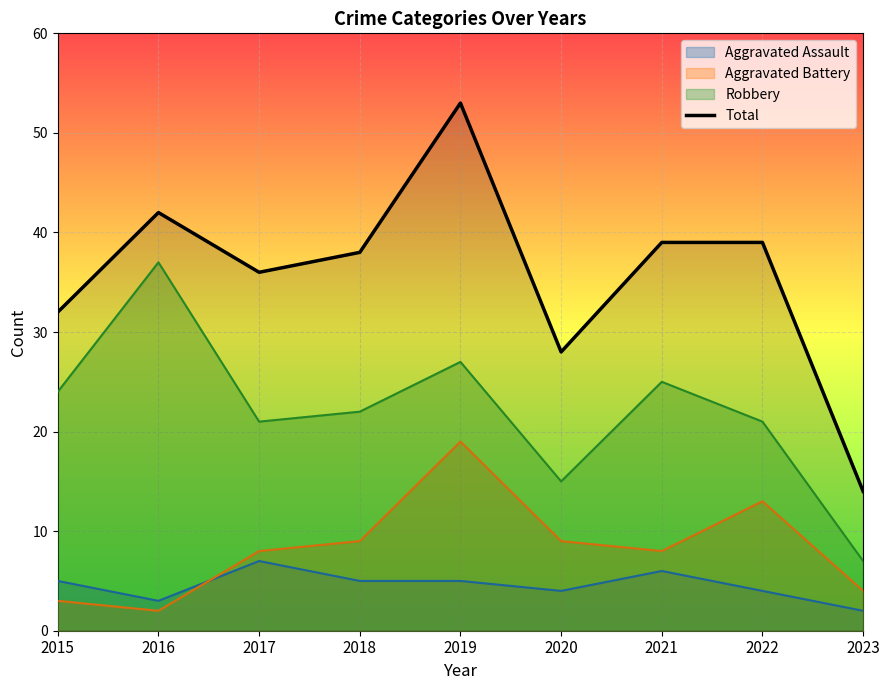

What is the sum of all values?

321